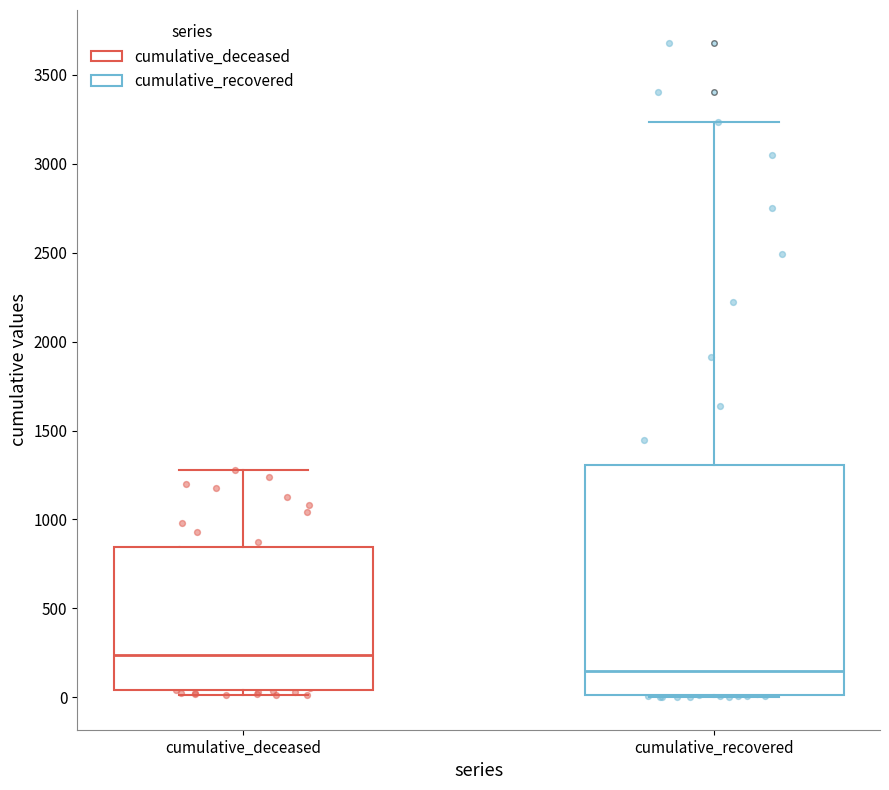

Where does the median line of the box for cumulative_recovered sit on the y-axis? The values are not printed on the chart, so give them approximately, as read against the axis.

150